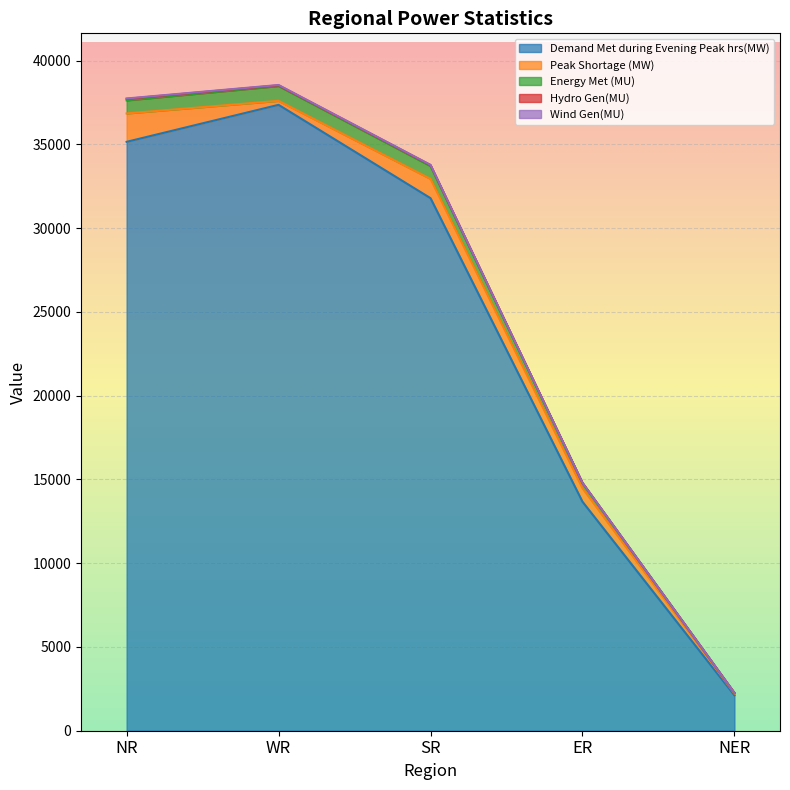

What are all the series names shown in the legend?

Demand Met during Evening Peak hrs(MW), Peak Shortage (MW), Energy Met (MU), Hydro Gen(MU), Wind Gen(MU)